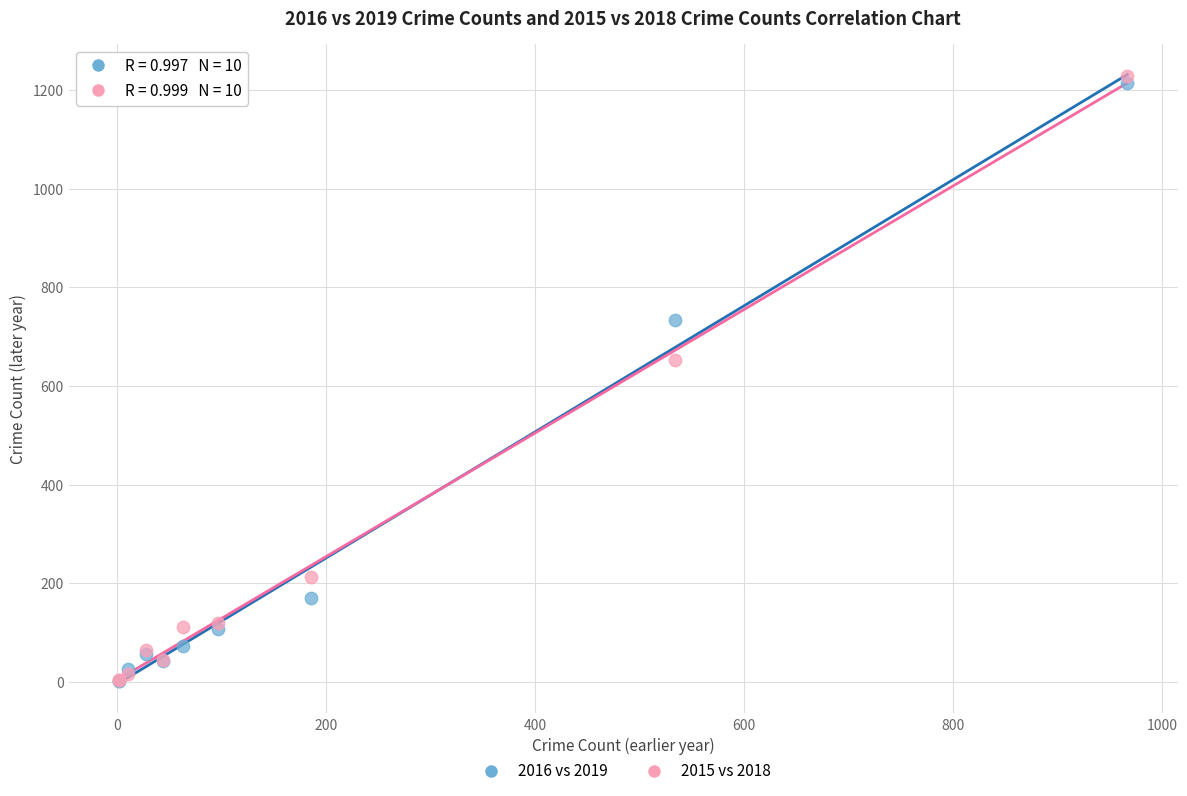

Across all series, what Y value is closest to 615?

652